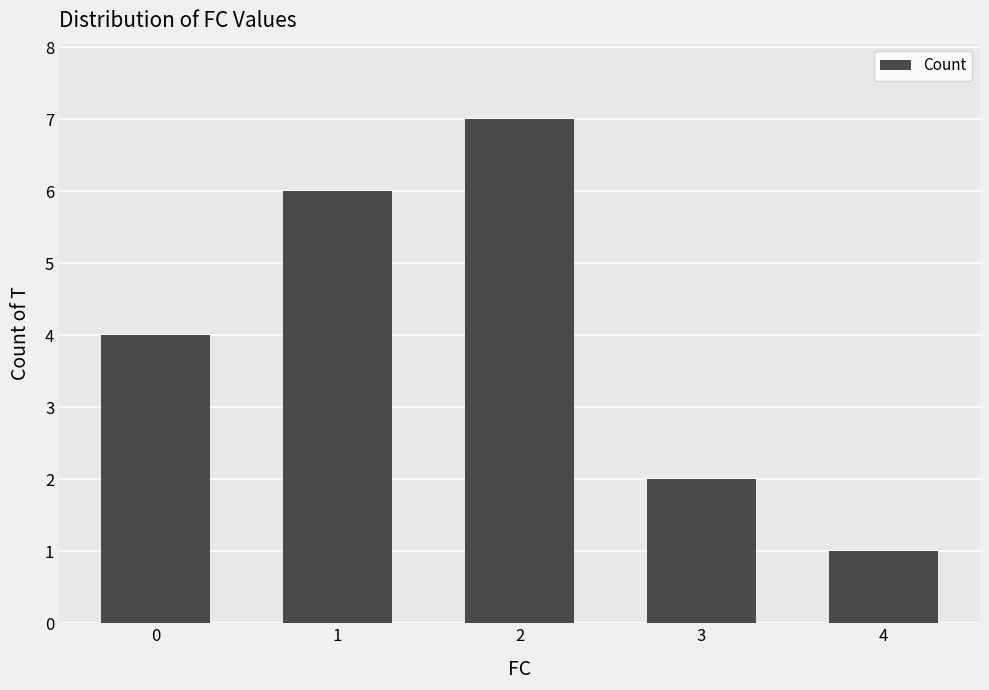

What is the change in value from 1 to 4?

-5